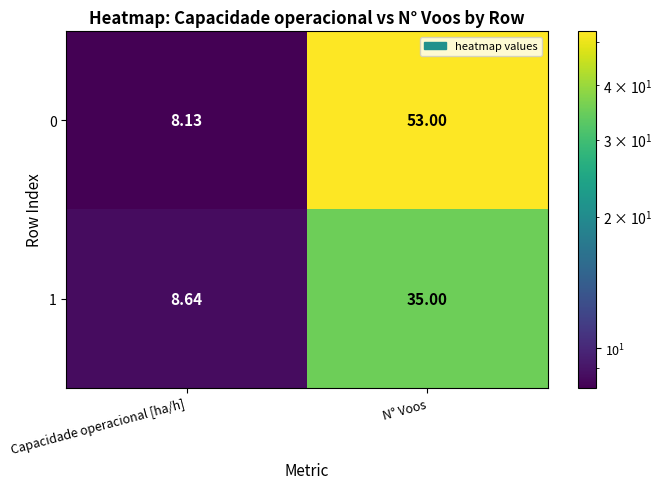

Is the value of 0 at Capacidade operacional [ha/h] greater than the value of 1 at Capacidade operacional [ha/h]?

No